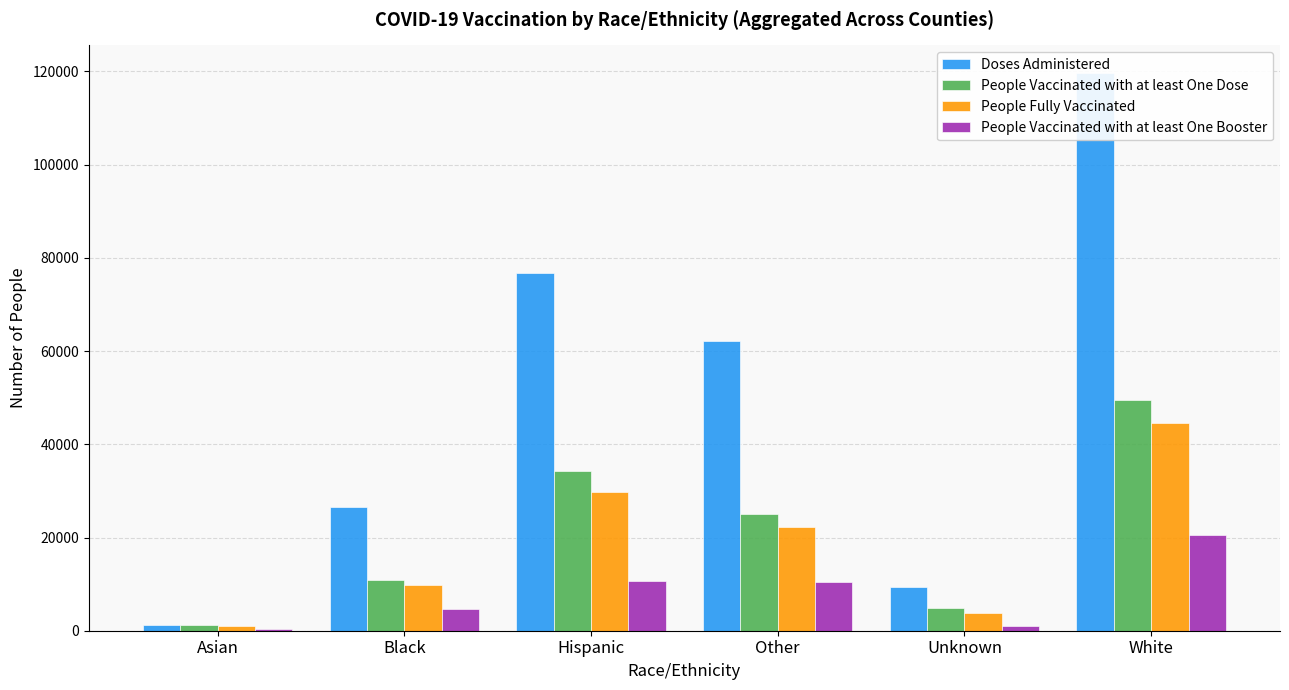

How many groups of bars are there?

6